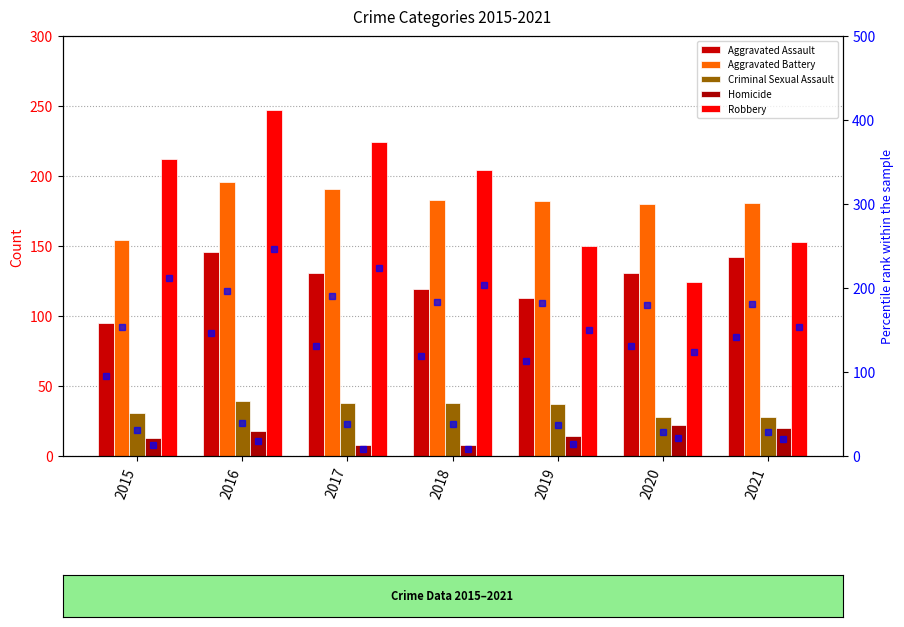

What is the spread (max minus min) of values at 2020?

158